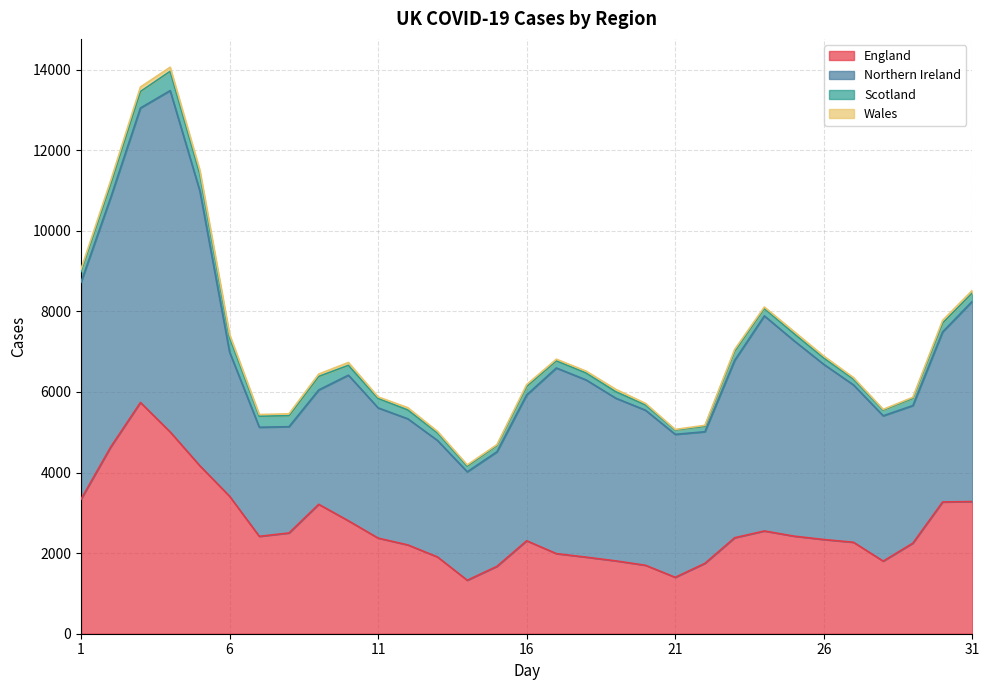

At which category does the chart reach its peak across all series?

4